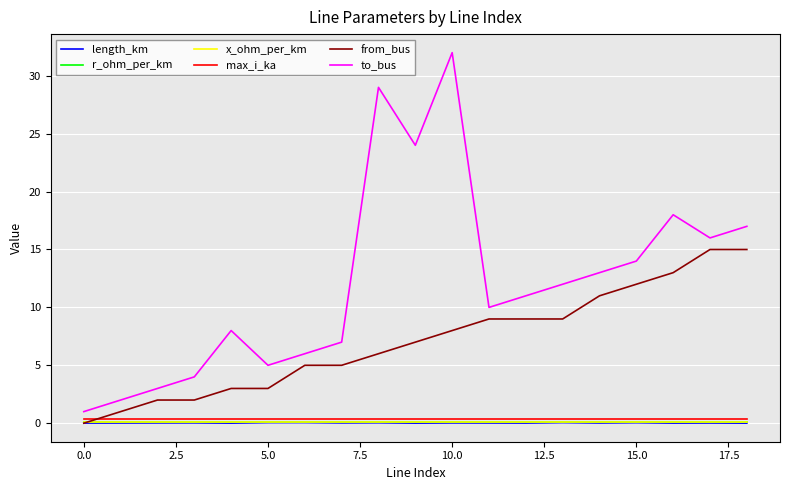

Which series has the largest total across all categories?

to_bus